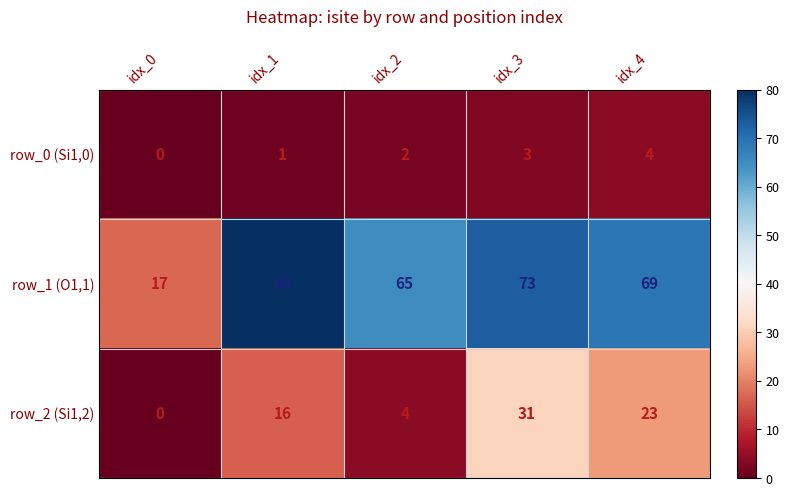

List the series in order of their overall mean, highest first.

row_1 (O1,1), row_2 (Si1,2), row_0 (Si1,0)